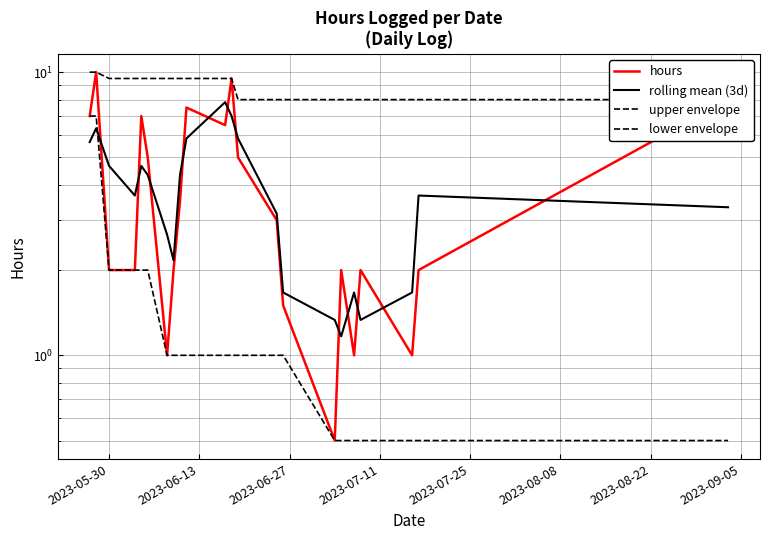

At which label does upper envelope first exceed 9?

2023-05-30